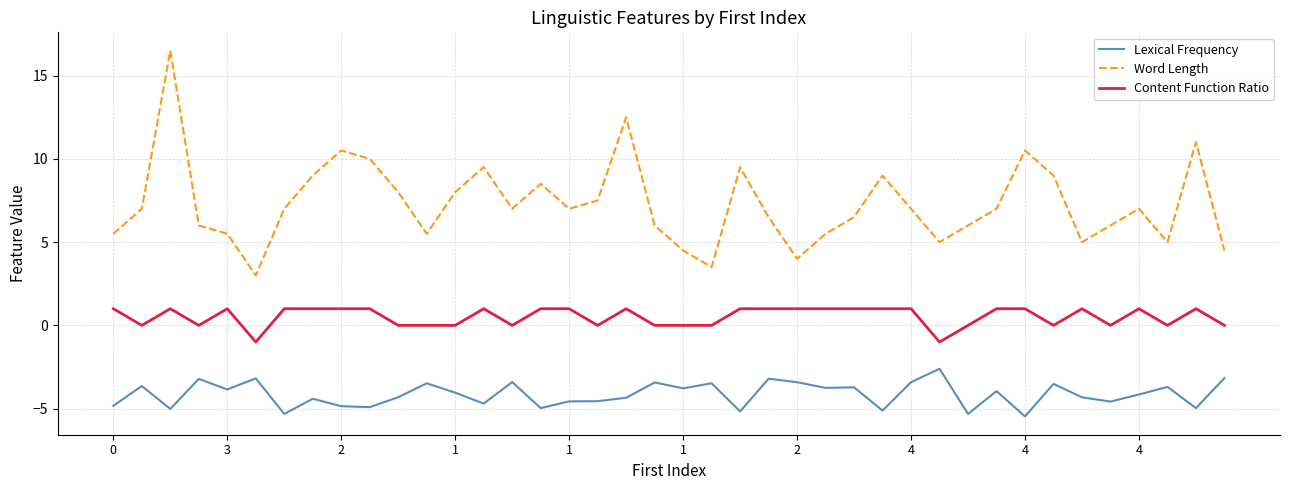

What is the highest value of the Lexical Frequency series?

-2.6